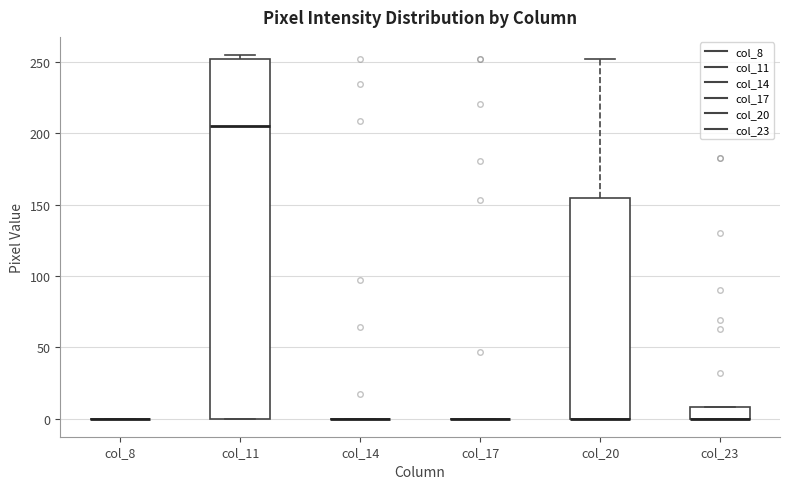

Reading left to right, read every box against the y-axis: the position of its median line, the range the box covers, and the ends of its whiskers. The values are not printed on the chart, so give them approximately, as read against the axis.

col_8: box collapsed to a line at 0, whiskers 0 to 0
col_11: median 205, box 0 to 250, whiskers 0 to 255
col_14: box collapsed to a line at 0, whiskers 0 to 0
col_17: box collapsed to a line at 0, whiskers 0 to 0
col_20: median 0 (drawn on the box's lower edge), box 0 to 155, whiskers 0 to 250
col_23: median 0 (drawn on the box's lower edge), box 0 to 10, whiskers 0 to 10